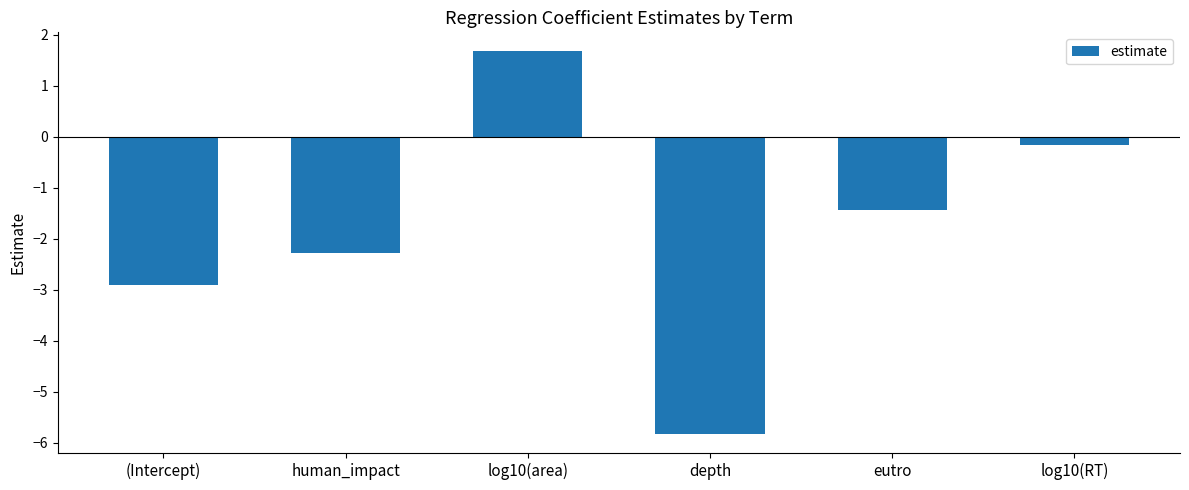

What is the label of the 4th bar from the left?

depth